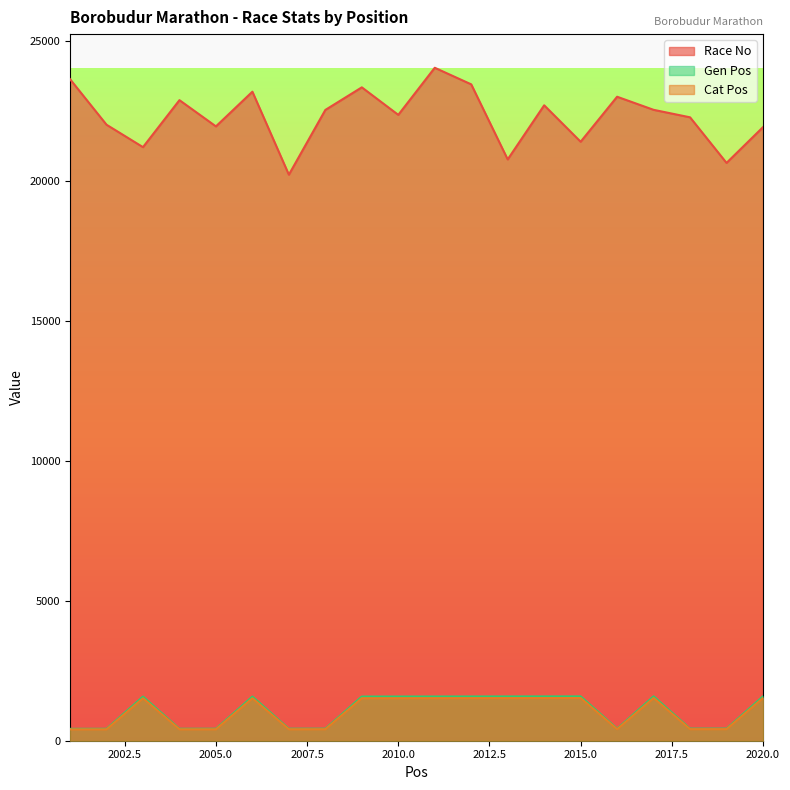

What is the value of the Race No point at the 5th from the left?

21964